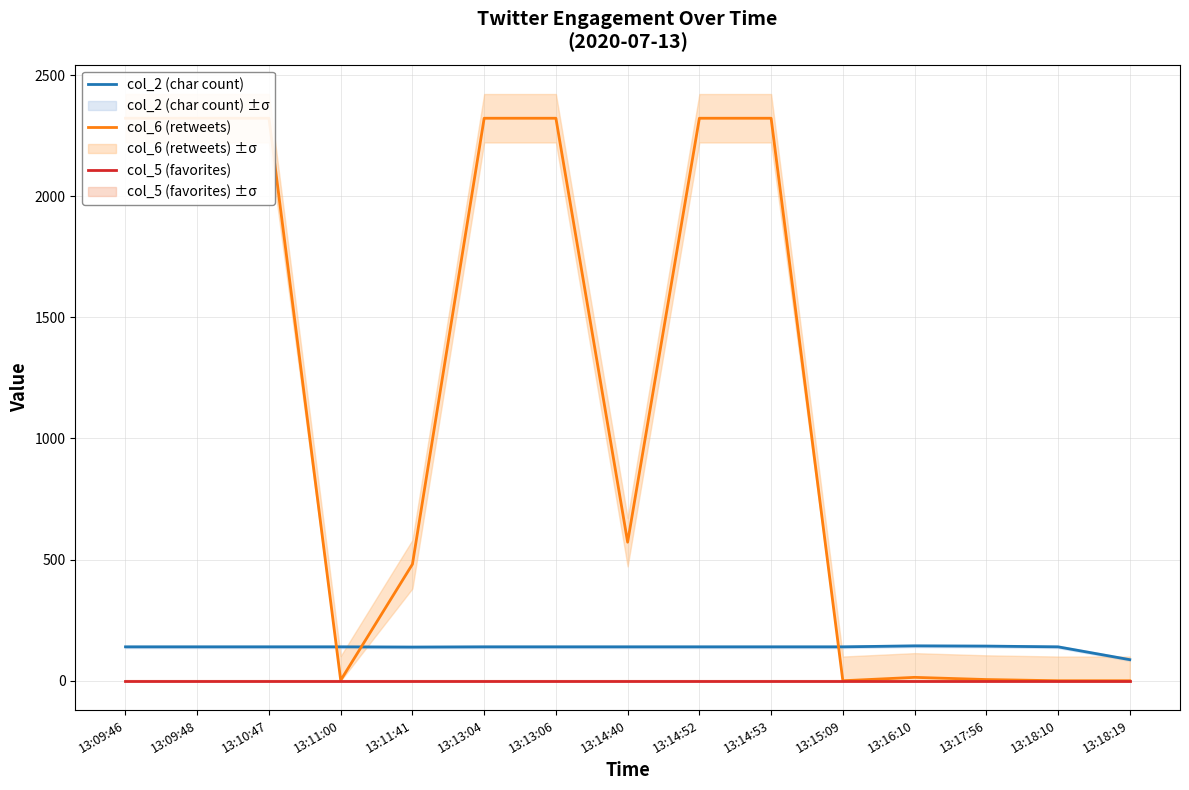

Which series changed the most between 13:09:46 and 13:09:48?

col_2 (char count)